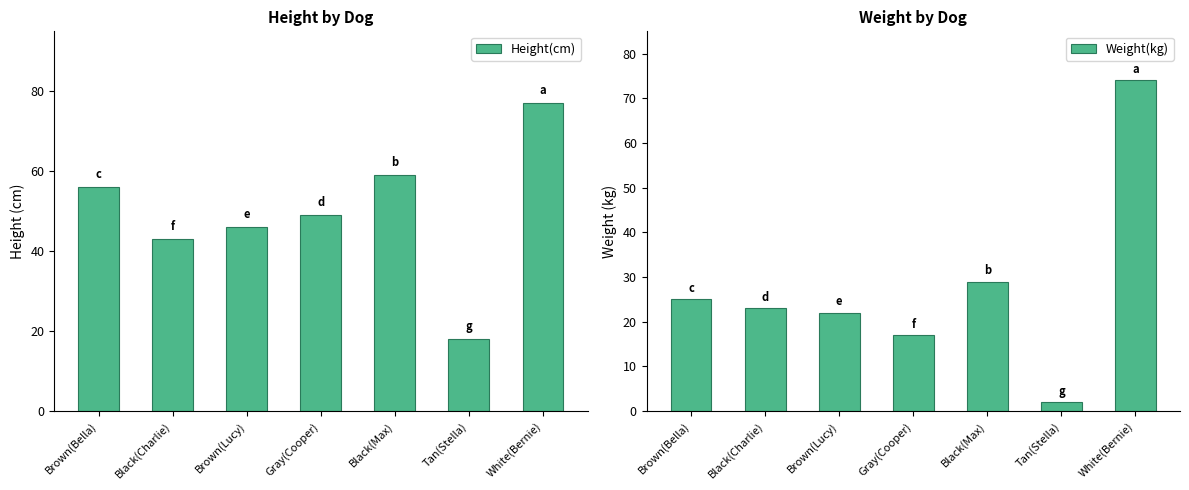

What is the label of the 1st bar from the right?

White(Bernie)